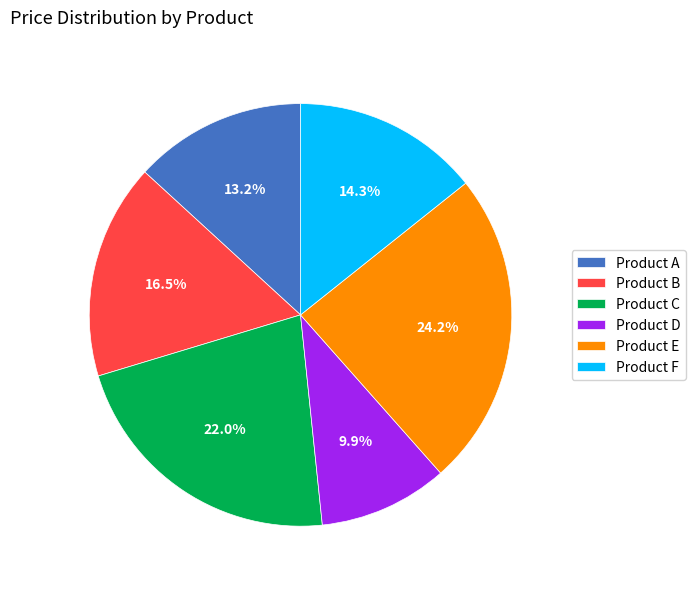

Is it true that Product A is 5% of the pie?

False